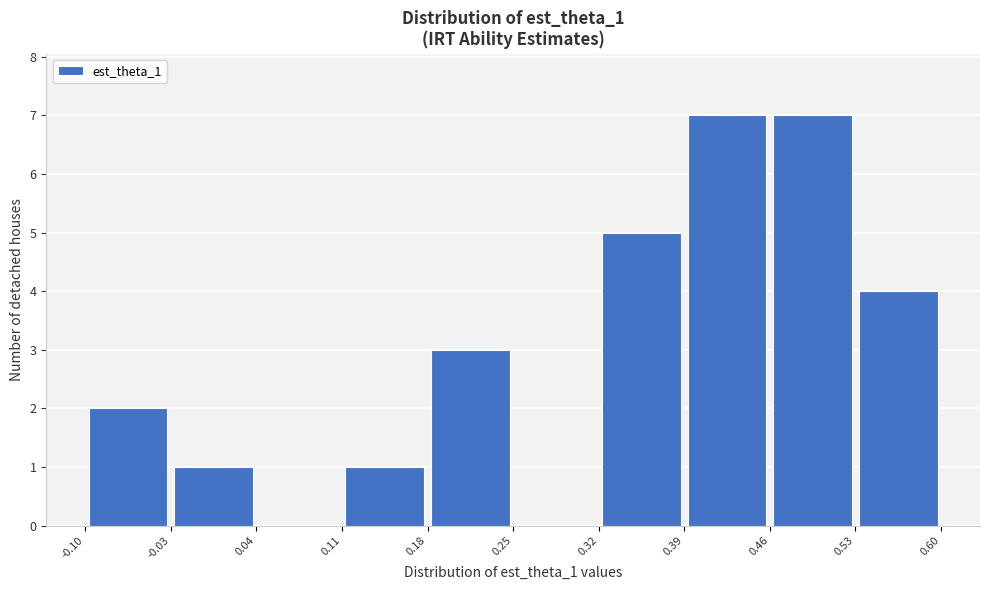

Reading left to right, list every bar in this chart as the range it spans on the x-axis followed by its height. The values are not printed on the chart, so give them approximately, as read against the axis.

-0.10 to -0.03: 2
-0.03 to 0.04: 1
0.04 to 0.11: 0
0.11 to 0.18: 1
0.18 to 0.25: 3
0.25 to 0.32: 0
0.32 to 0.39: 5
0.39 to 0.46: 7
0.46 to 0.53: 7
0.53 to 0.60: 4